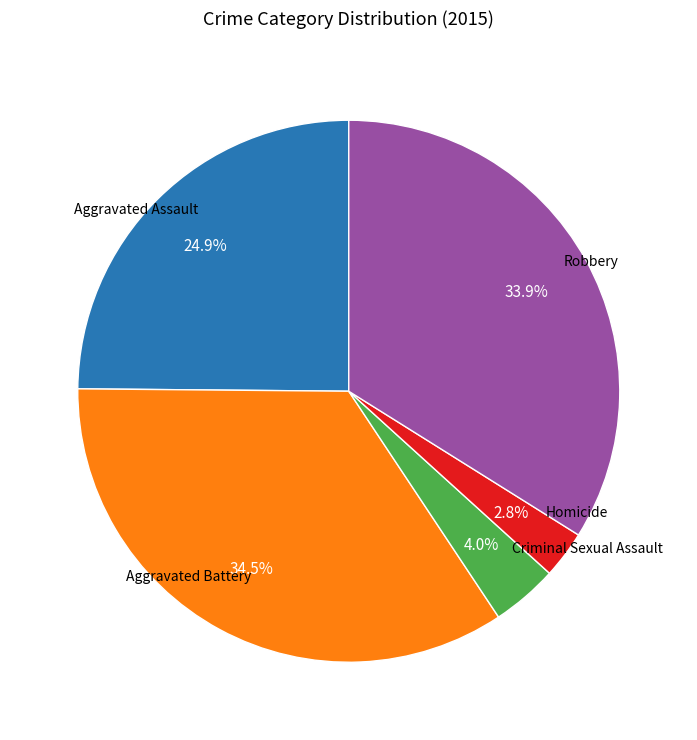

Is there any slice that represents more than half of the pie?

No